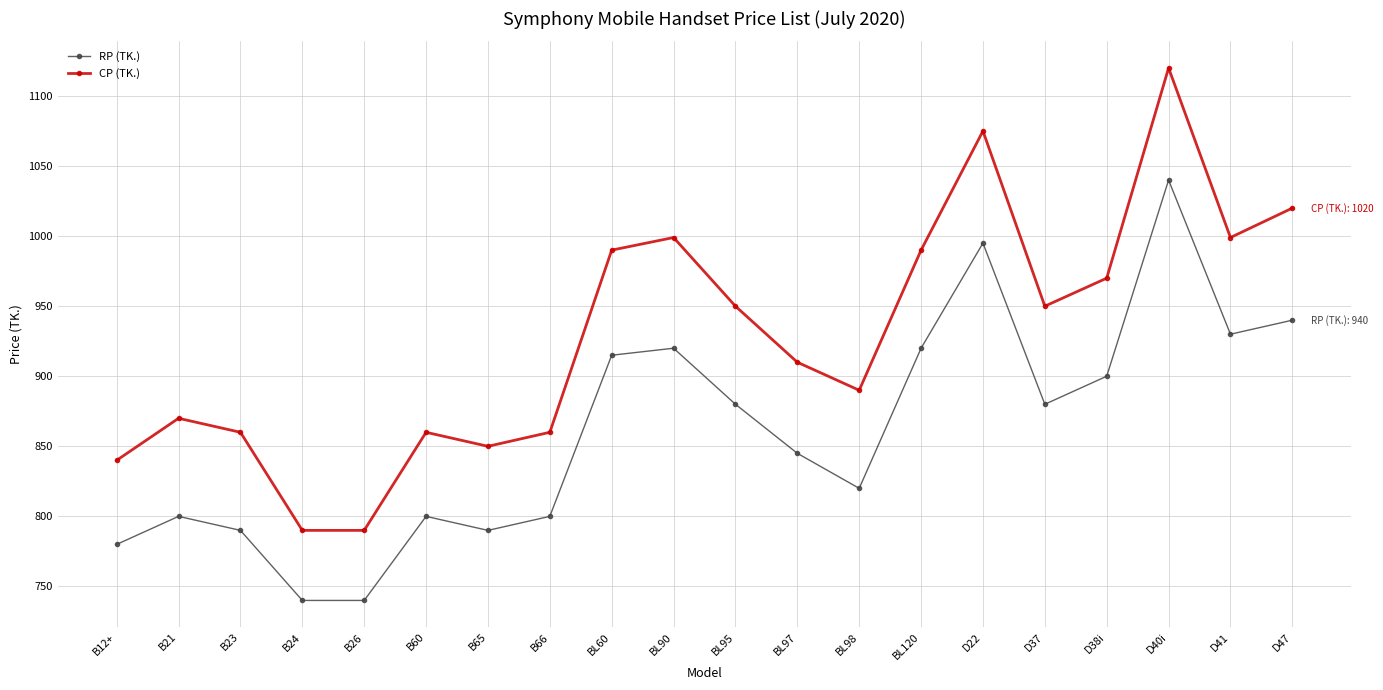

True or false: CP (TK.) and RP (TK.) intersect in this chart.

False